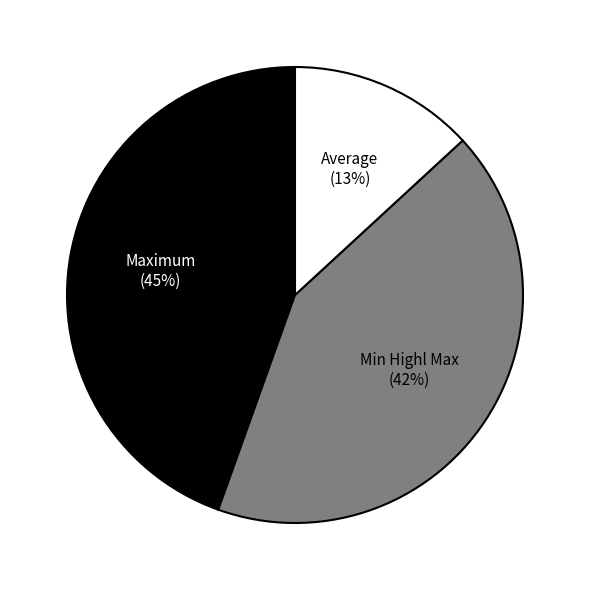

Which slice is the largest?

Maximum